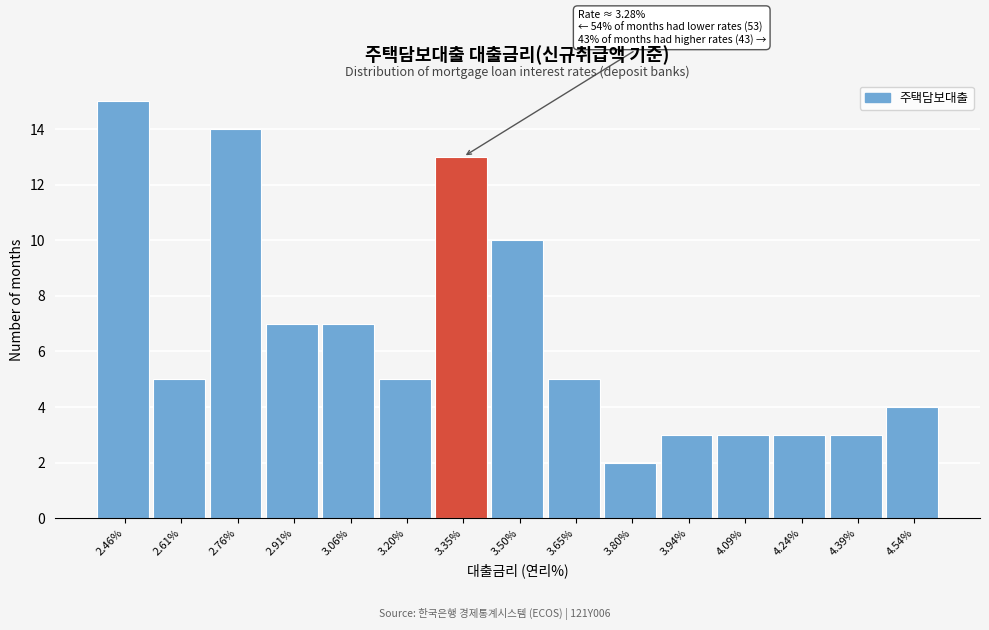

Which range on the x-axis has the tallest bar?

2.390 to 2.538